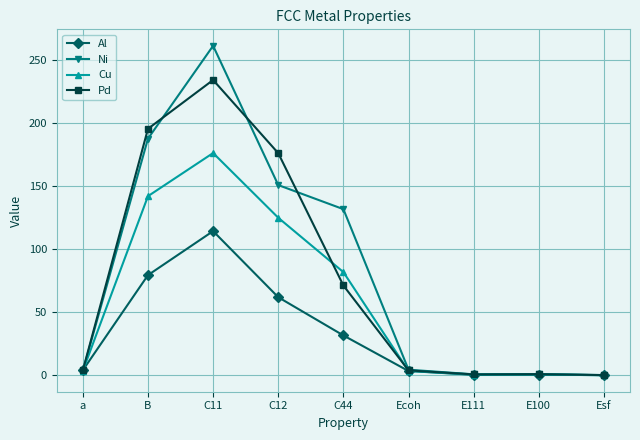

List the series in order of their peak value, highest first.

Ni, Pd, Cu, Al